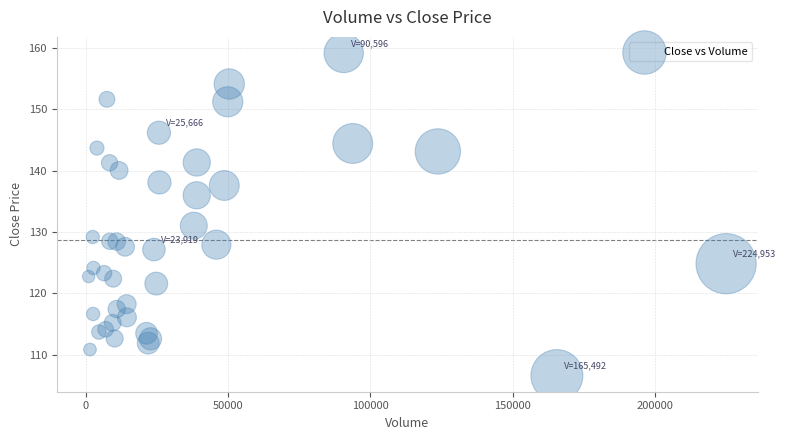

What Y value in the scatter plot is closest to 132?

131.1